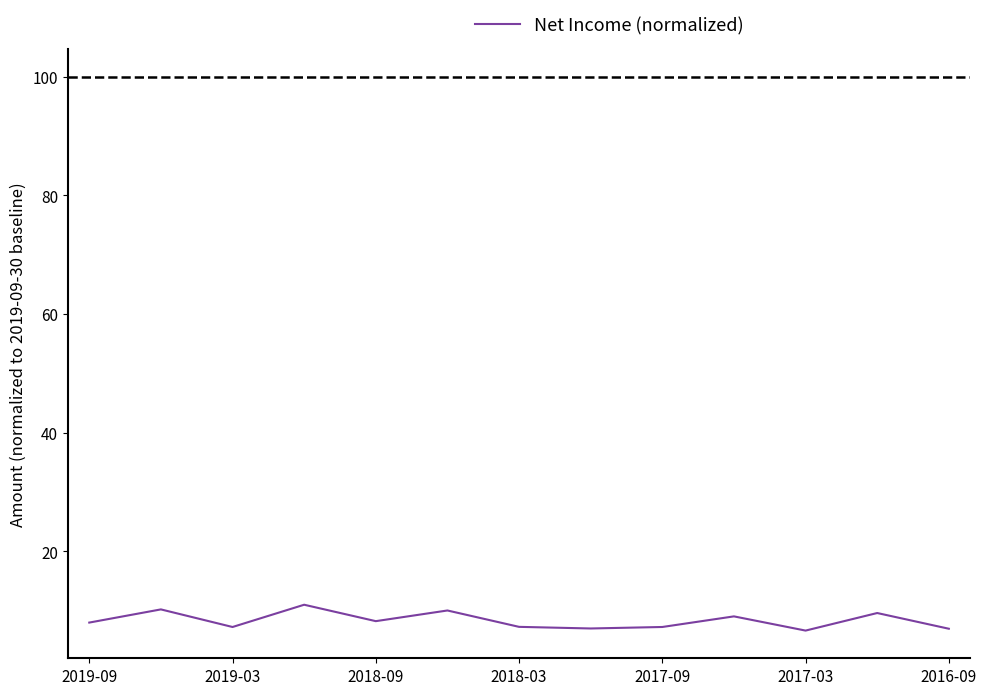

What is the difference between the maximum and minimum values?

4.4